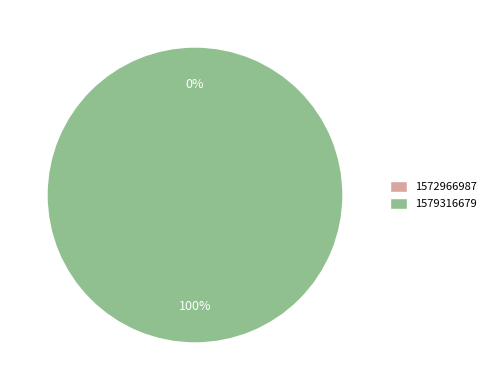

The 1579316679 slice represents 100% of the pie. True or false?

True